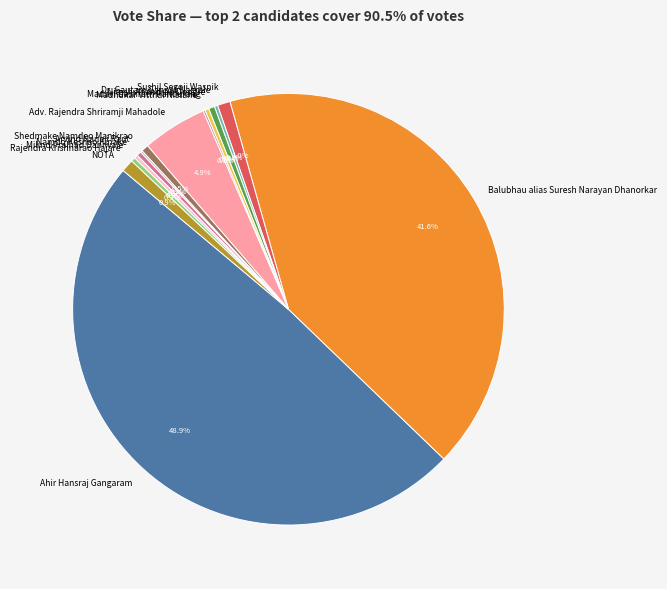

To the nearest percent, what is the average slice percentage?

7%